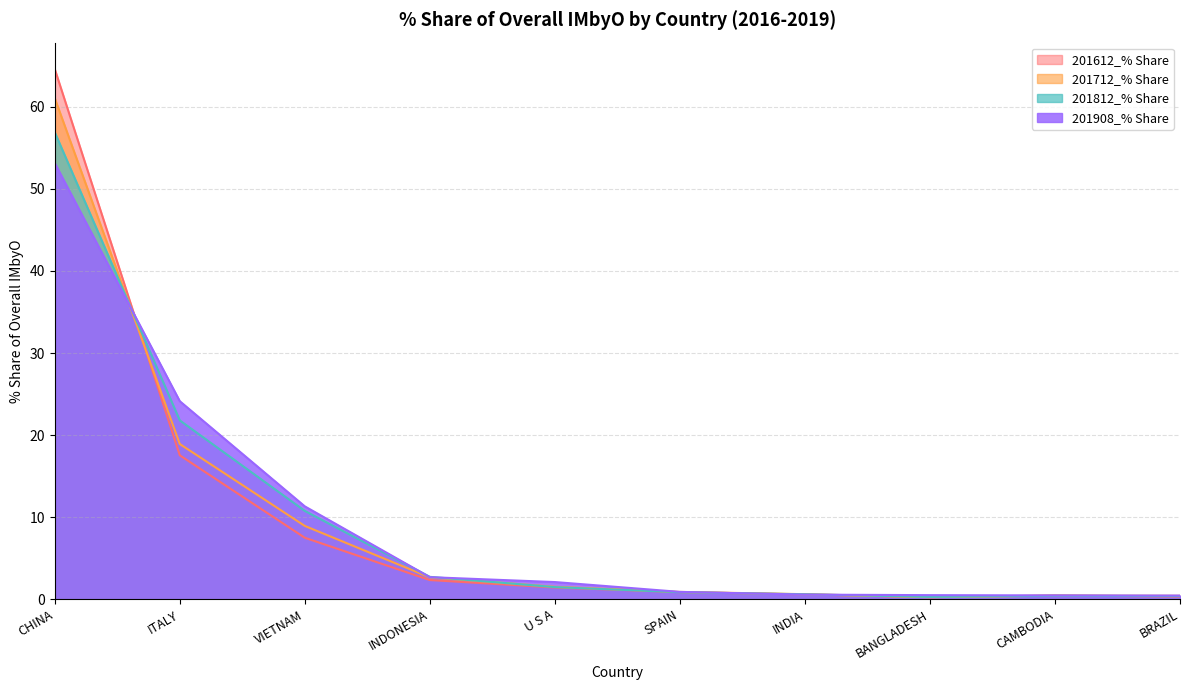

How many data points in 201612_% Share are above 1?

5